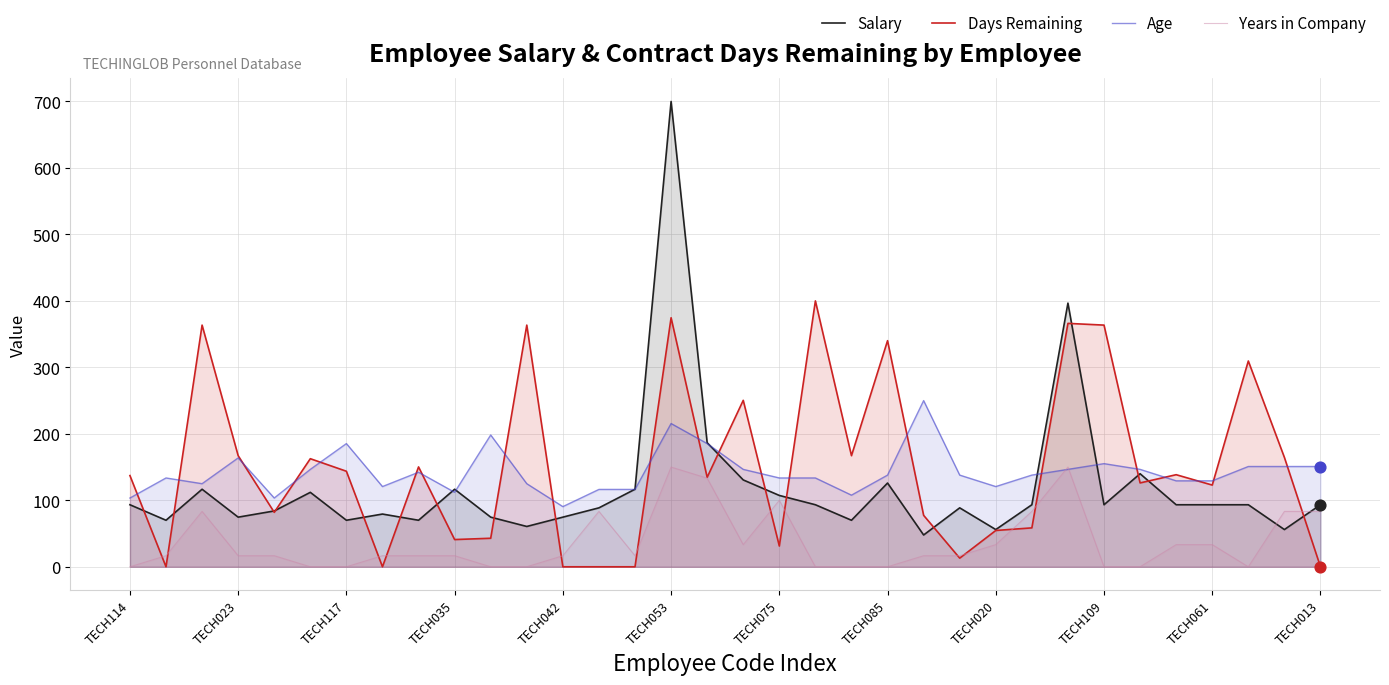

Which series reaches the maximum Y coordinate?

Salary